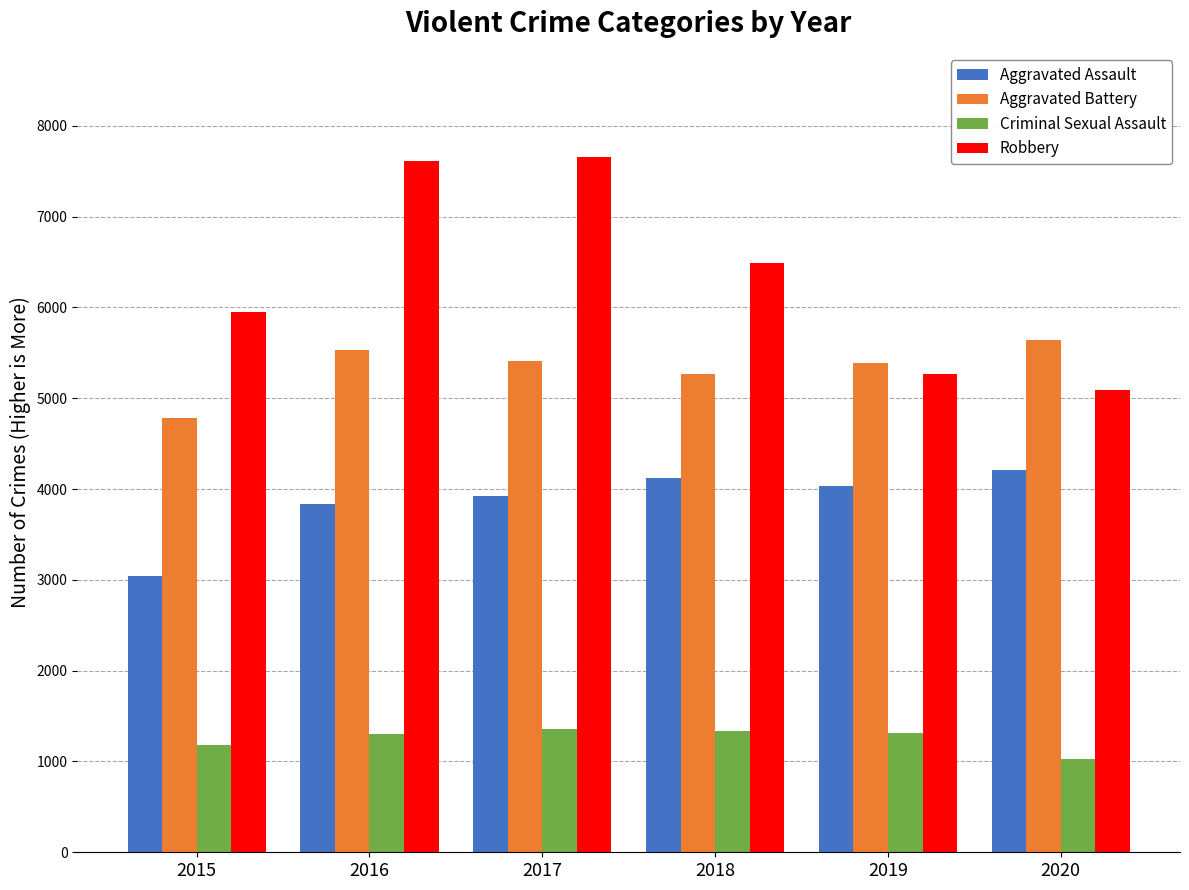

Are the bars grouped side by side (vs. stacked)?

Yes